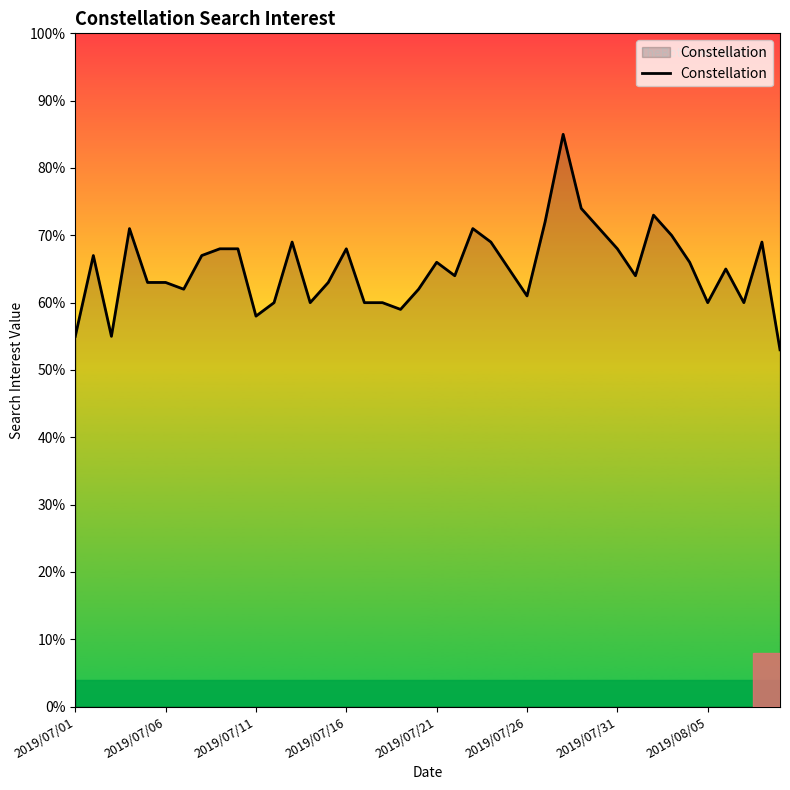

What is the minimum value shown in the chart?

53